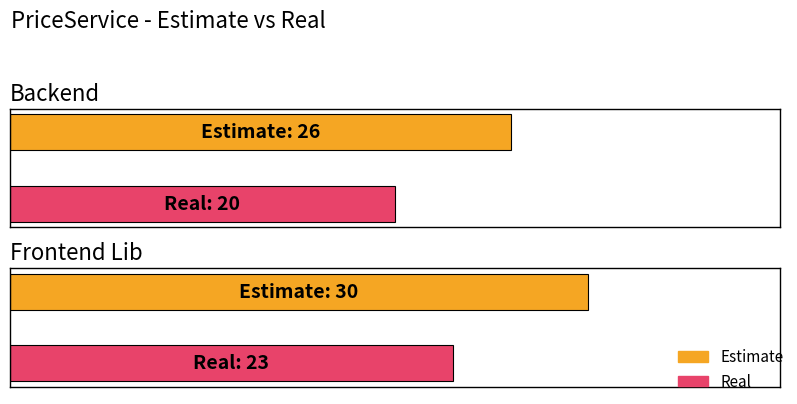

Which has a higher value, Backend or Frontend Lib?

Frontend Lib